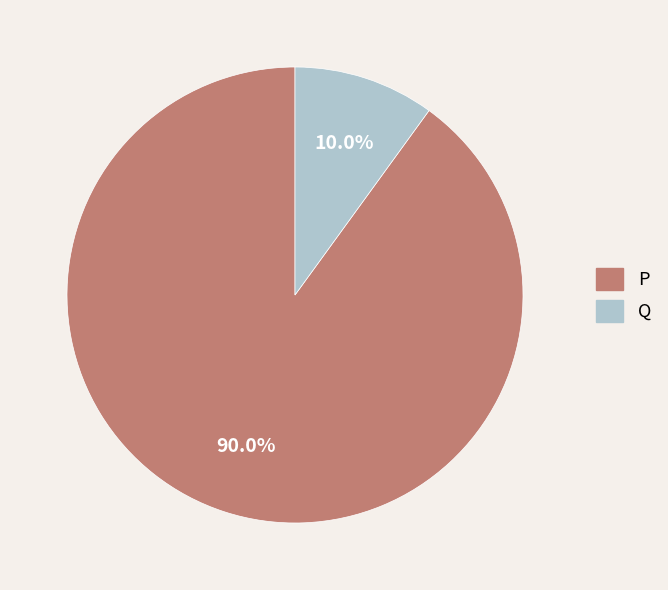

Rank the categories by value from lowest to highest.

Q, P